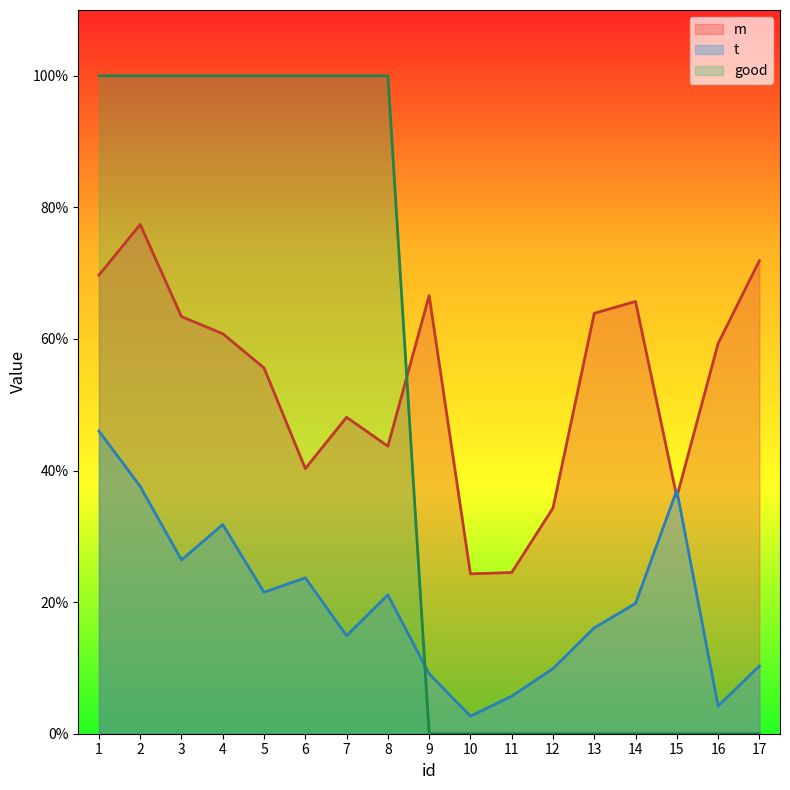

How many series are shown in this chart?

3